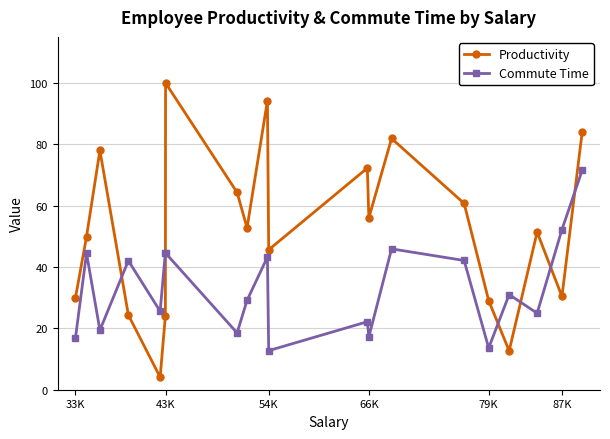

At how many categories does at least one series exceed 85?

2